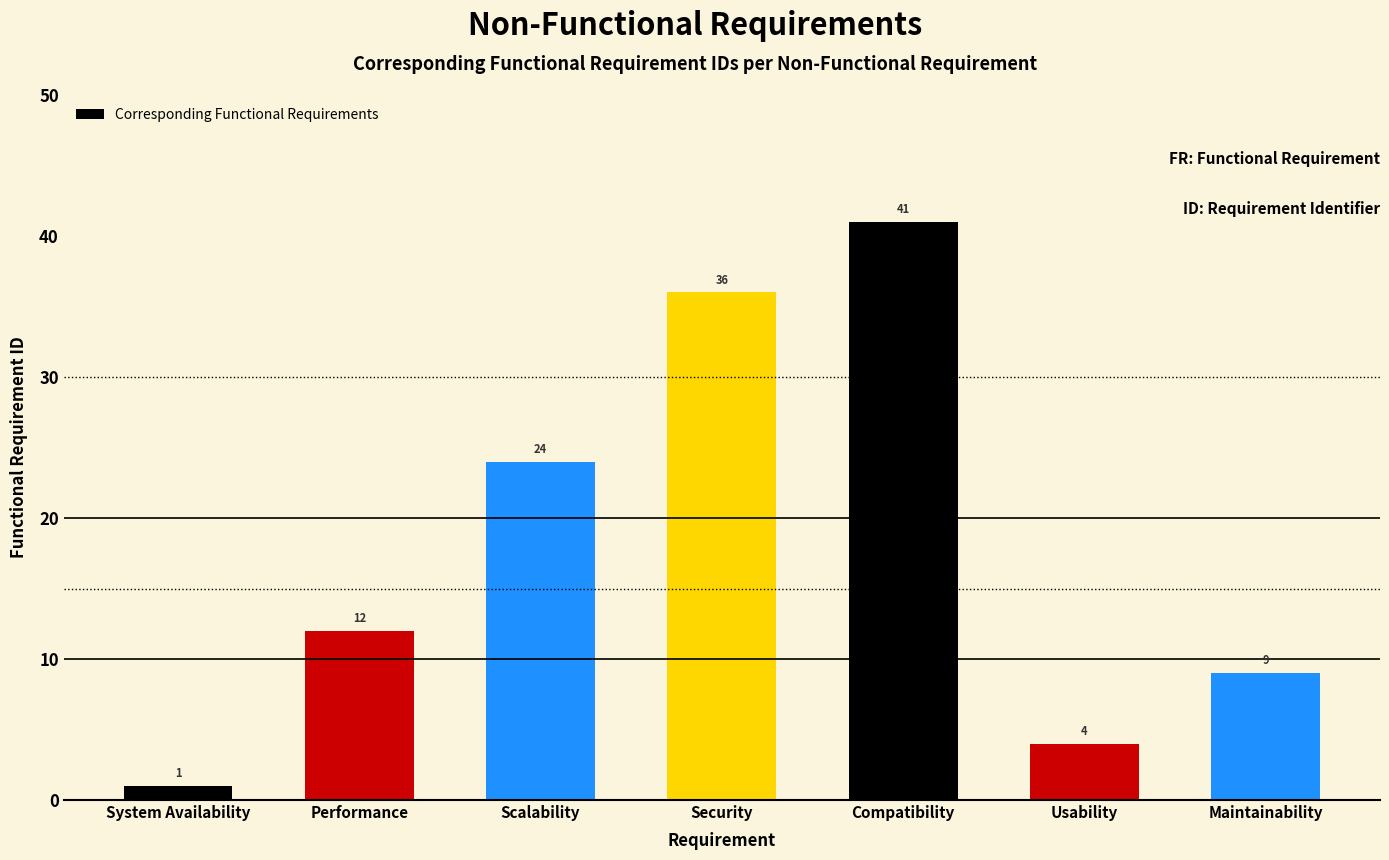

How many values are below 12?

3